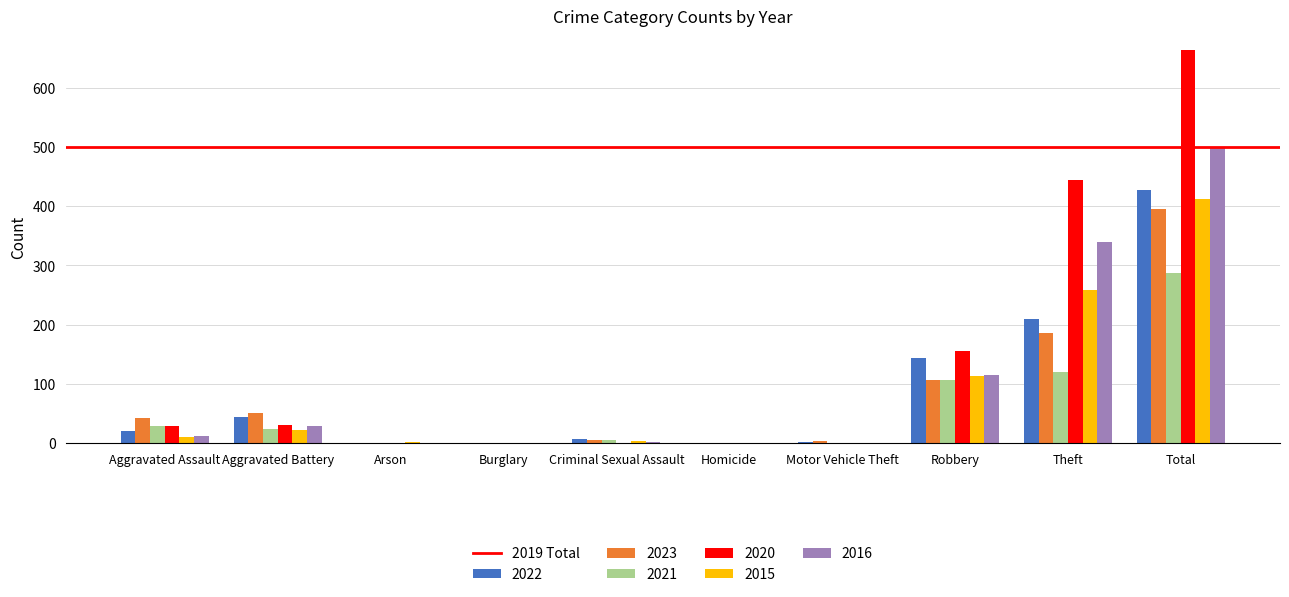

Where is 2016 nearest to the value 250?

Theft